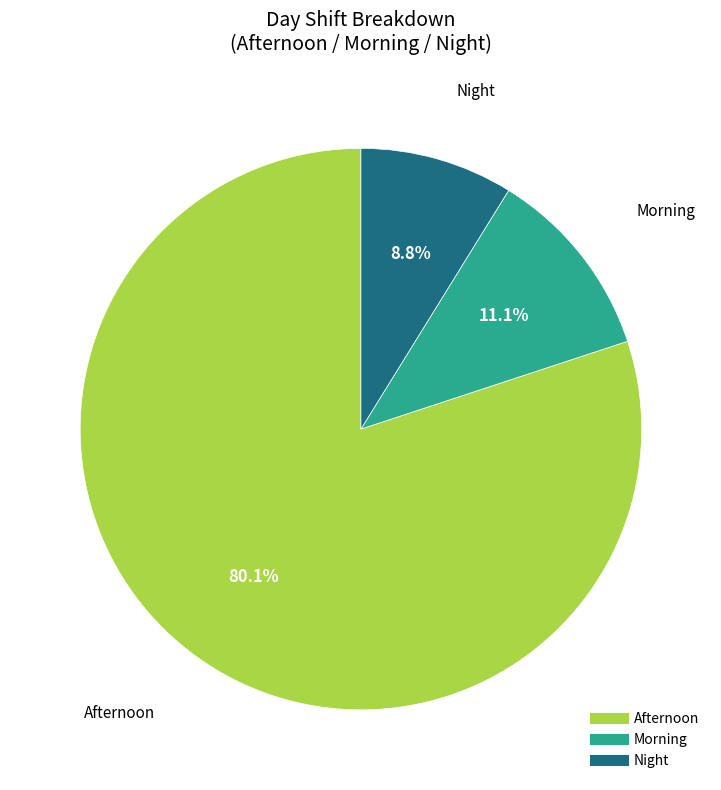

Is there a majority slice in this chart?

Yes